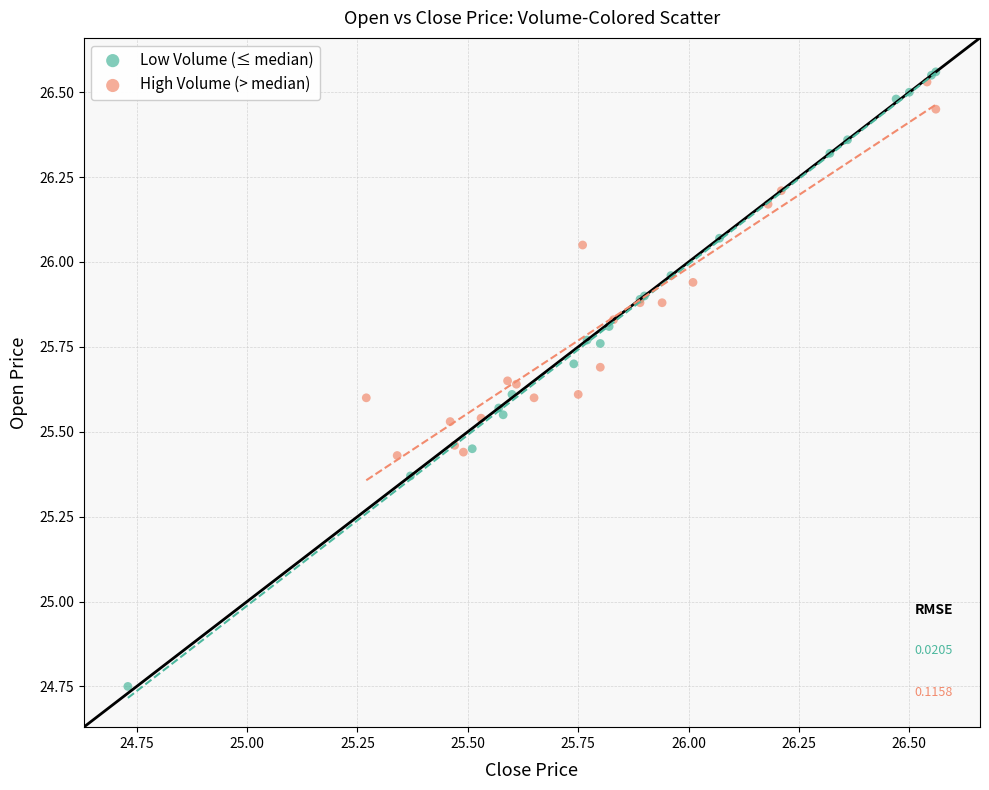

Which series has the widest spread of Y values?

Low Volume (≤ median)